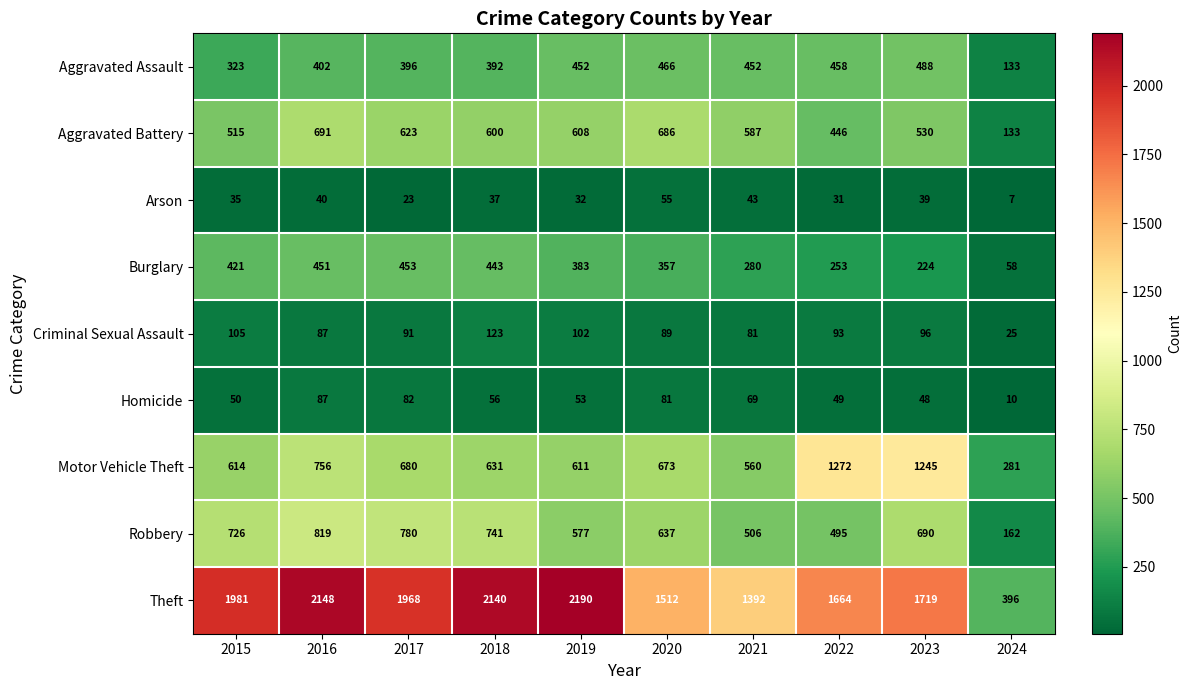

Is it true that Aggravated Assault equals 609 at 2018?

False